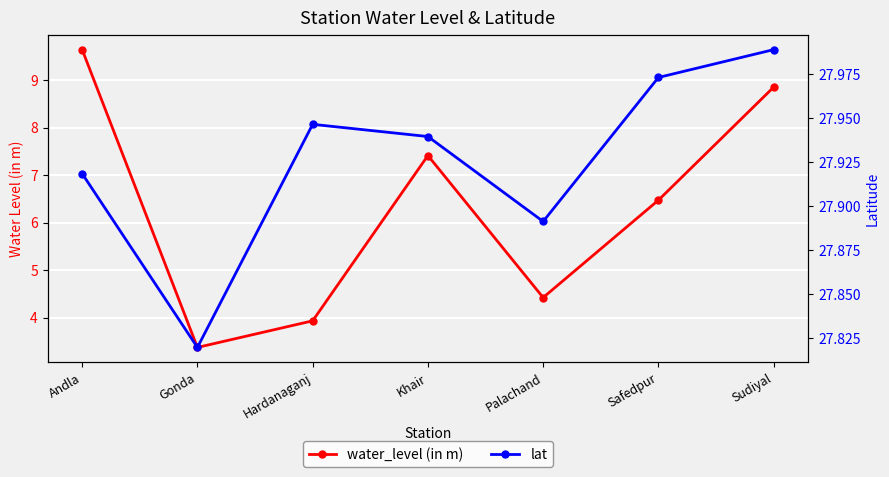

Which series has the widest spread of values?

water_level (in m)